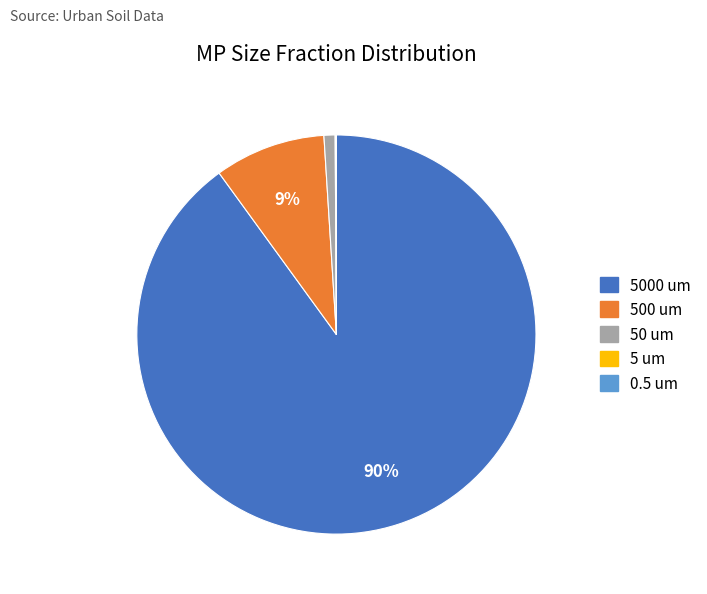

What percentage is the 500 um slice, to the nearest percent?

9%